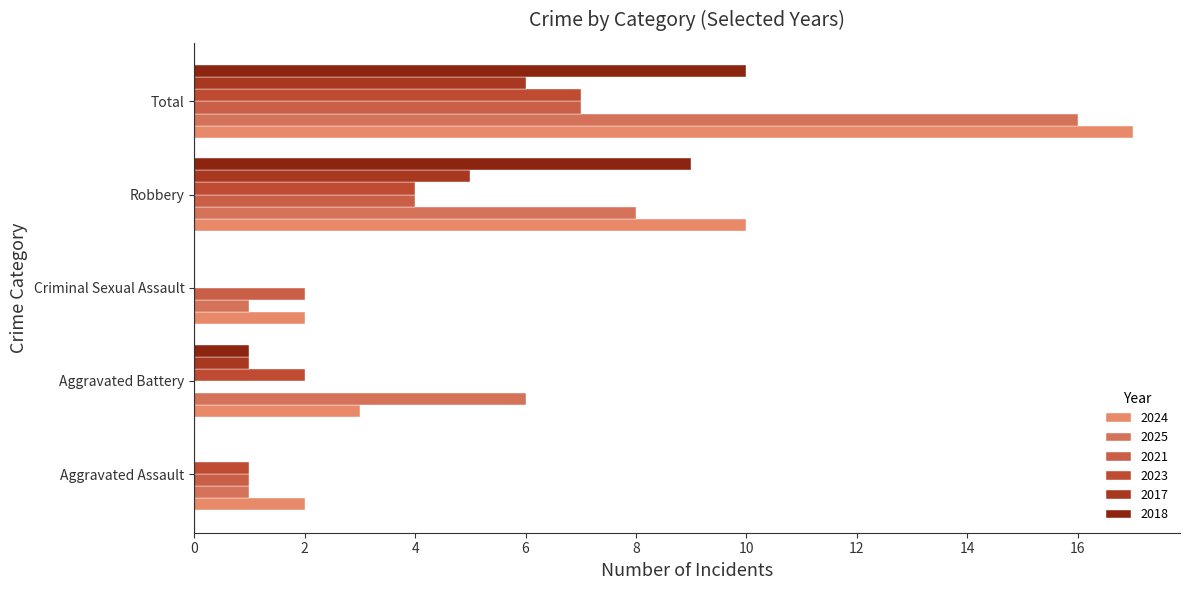

What is the value of the 2021 bar at the 3rd from the left?

2